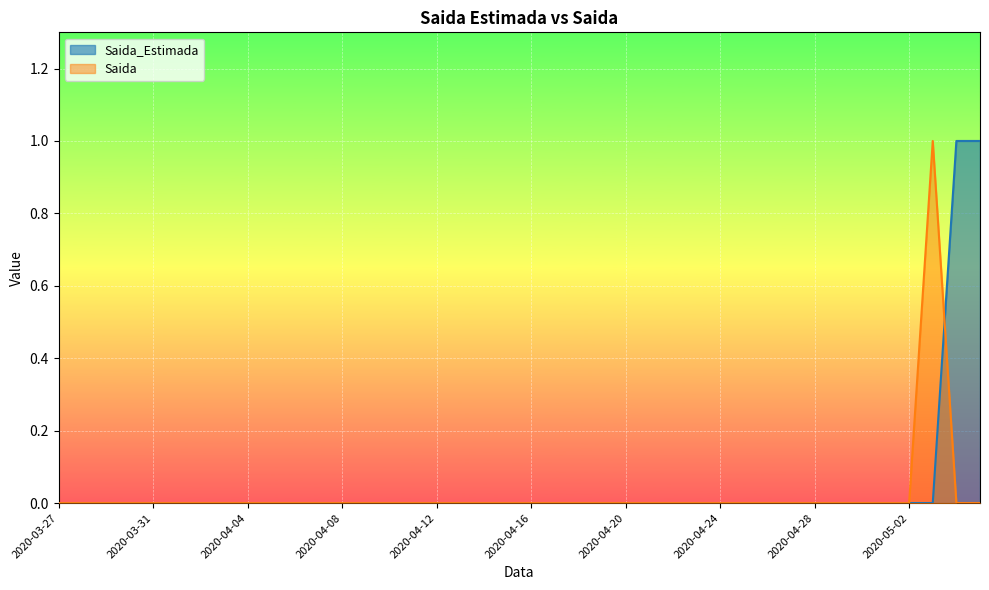

At which label does Saida_Estimada reach its minimum?

2020-03-27